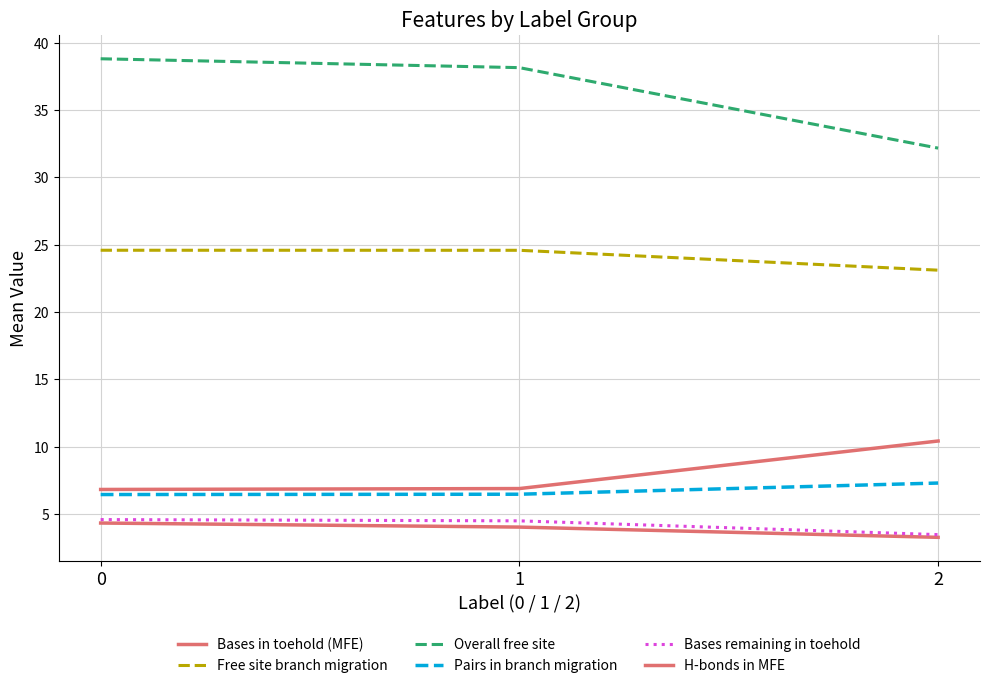

Rank the categories by Overall free site value from highest to lowest.

0, 1, 2